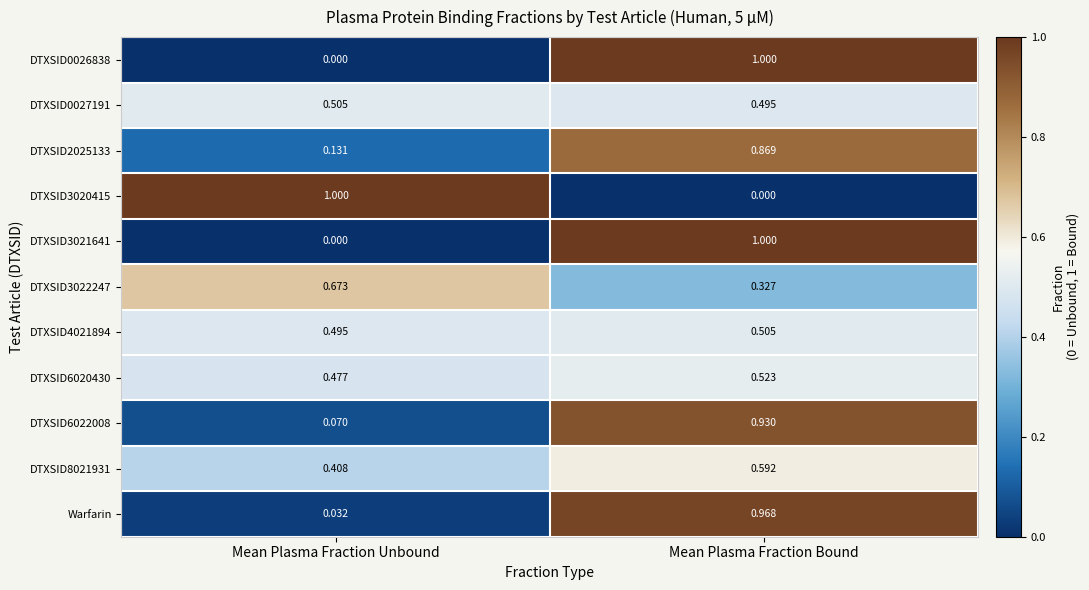

Which category has the lowest value in the DTXSID3021641 series?

Mean Plasma Fraction Unbound